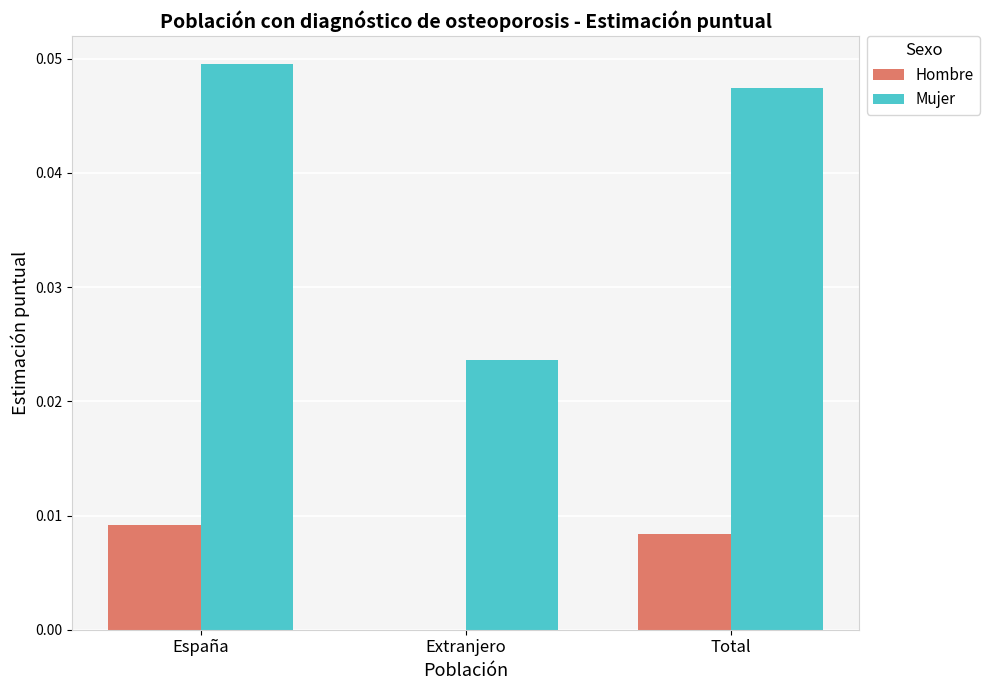

Is it true that Mujer equals 0.1 at España?

False